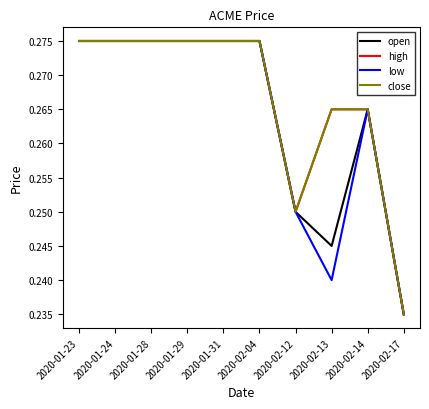

True or false: high has a value of 0.3 at 2020-02-13.

True